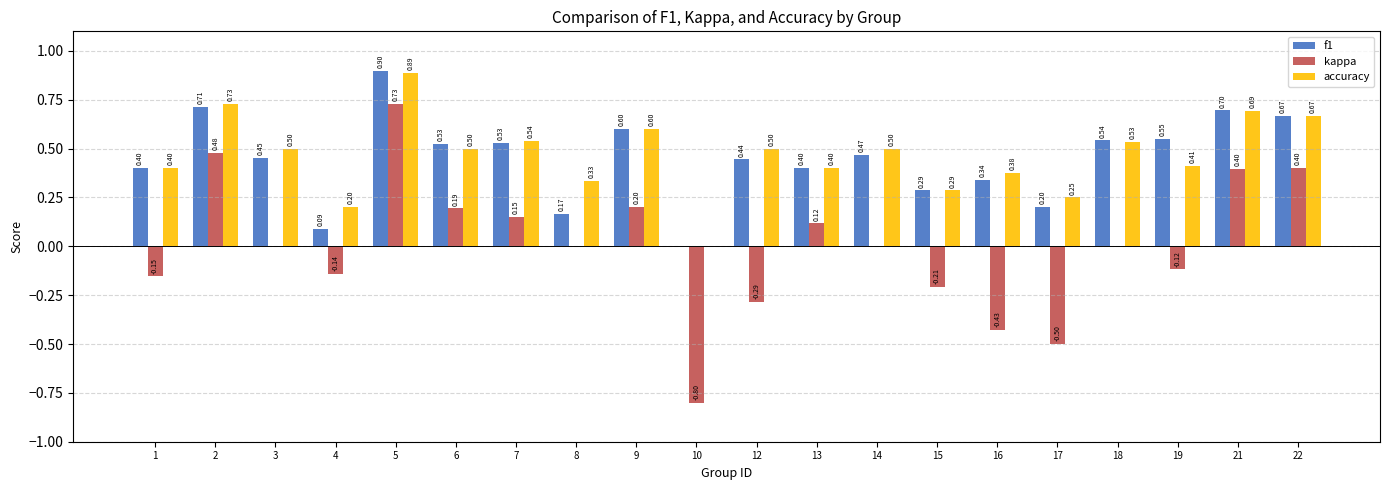

True or false: f1 has a value of 0.6 at 3.

False